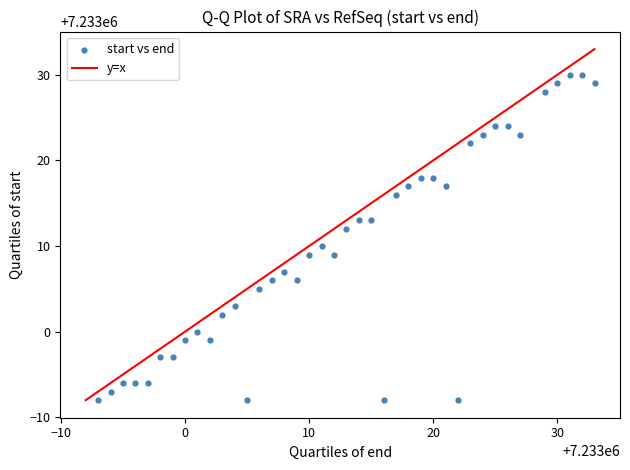

What is the range of X values (max minus min)?

40